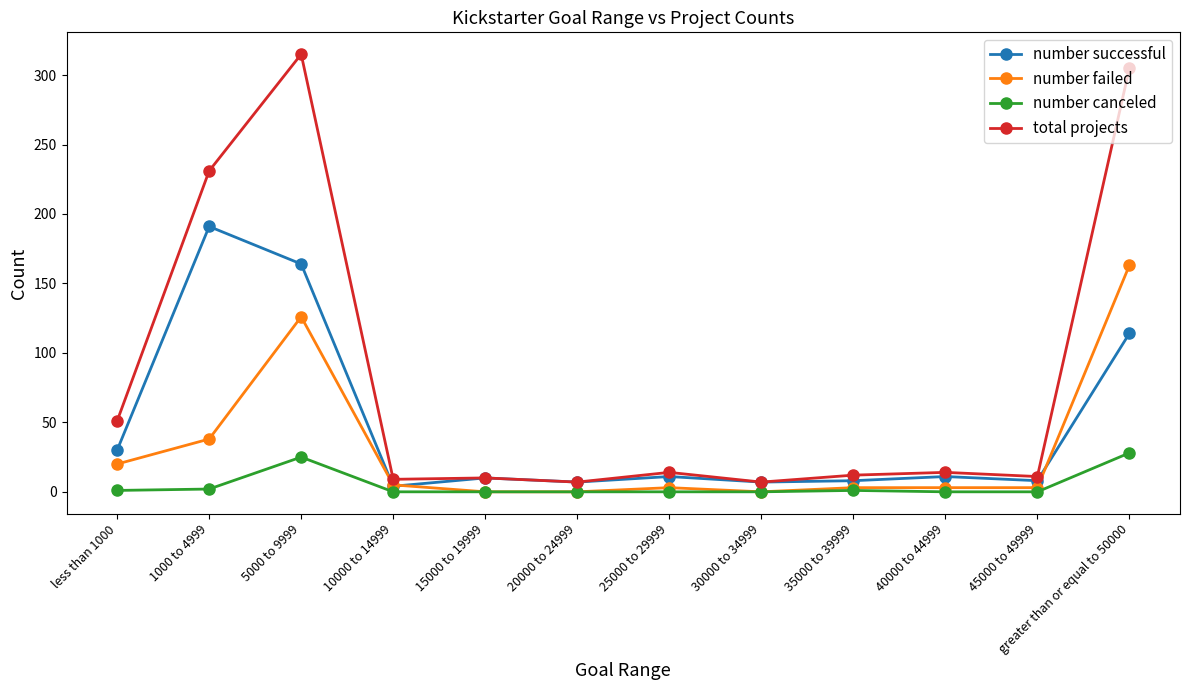

Rank the series by their average value, from highest to lowest.

total projects, number successful, number failed, number canceled